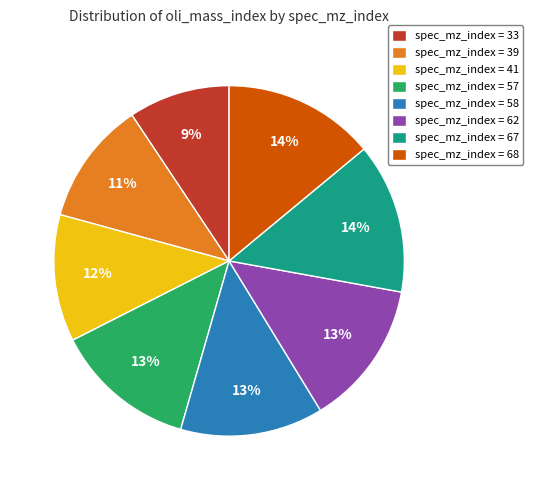

Do spec_mz_index = 33 and spec_mz_index = 39 together represent more than half of the pie?

No